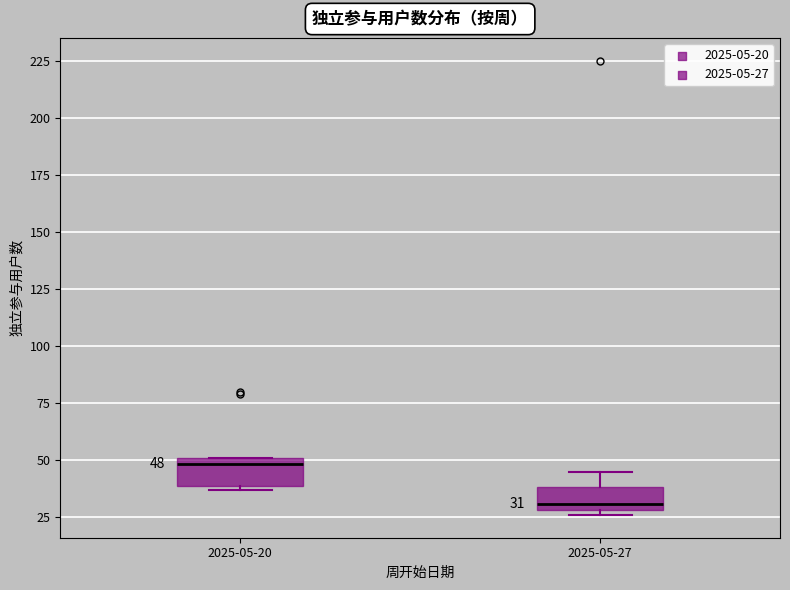

Which box's median line is the lowest?

2025-05-27